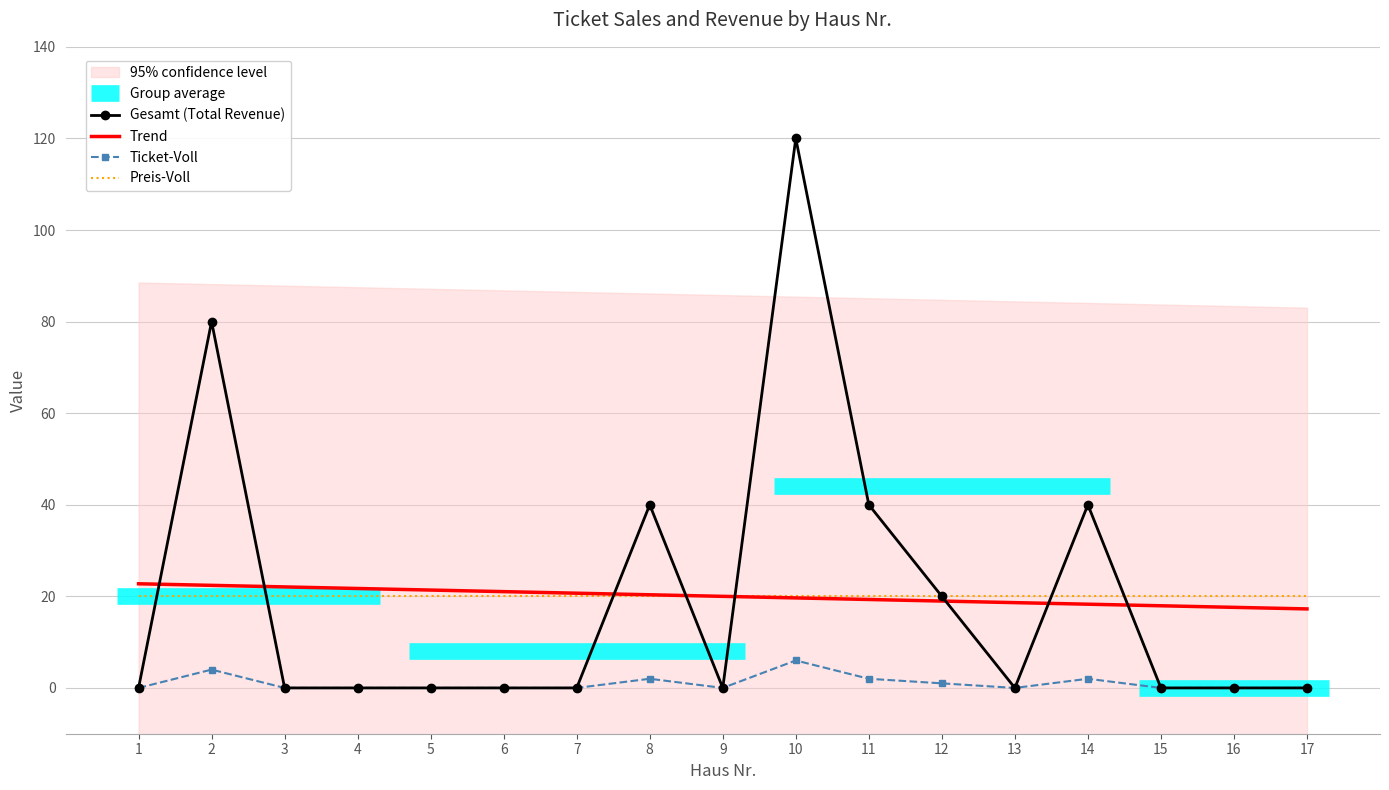

Is it true that Ticket-Voll equals 0.0 at 3?

True